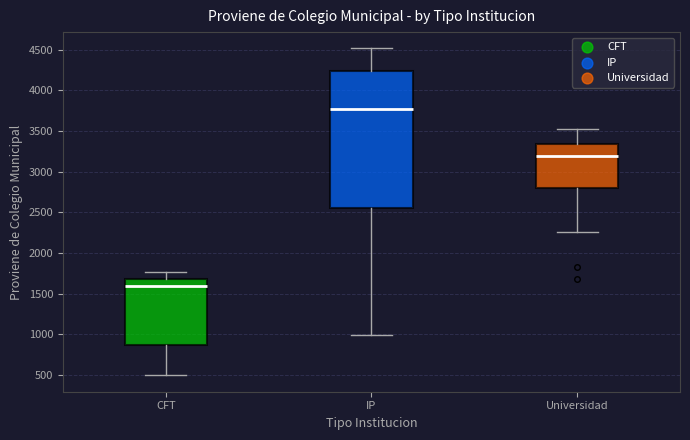

Comparing the boxes themselves (not the whiskers), which one is the tallest?

IP